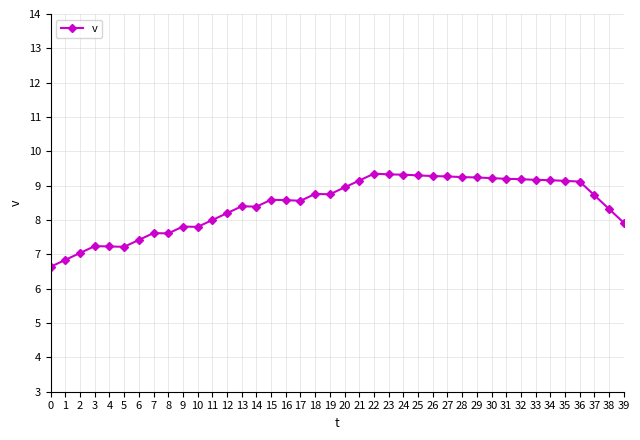

True or false: the data shows 15.4 at 29.

False